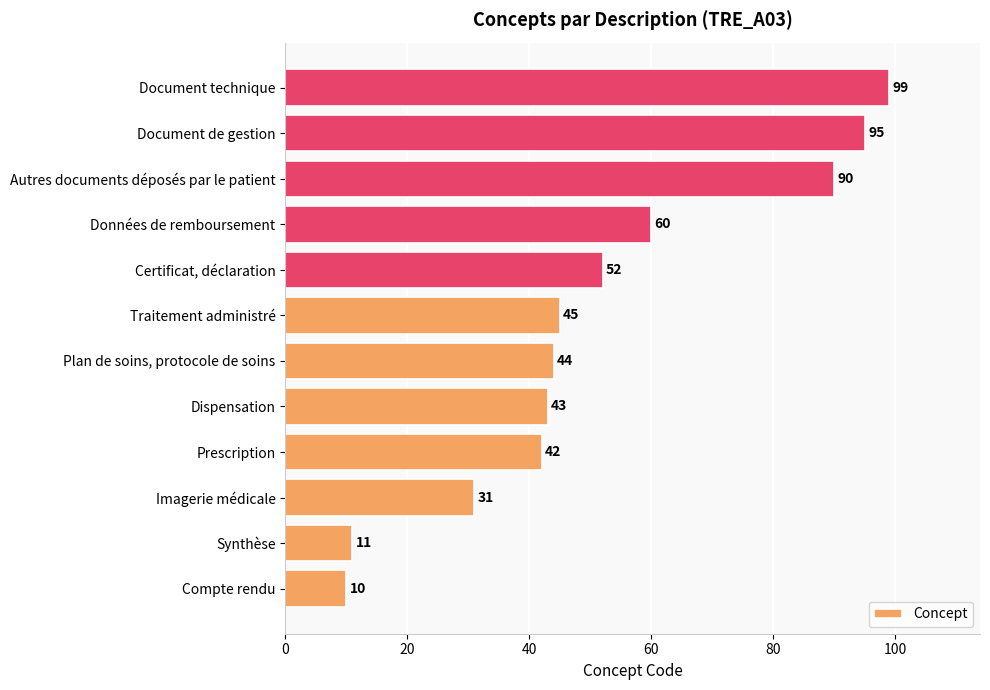

What is the approximate value at Prescription, to the nearest 10?

40